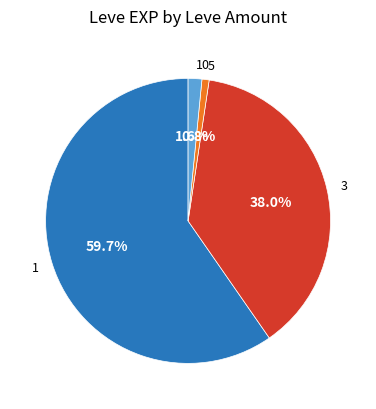

To the nearest percent, what is the difference between the largest and smallest slice percentages?

59%